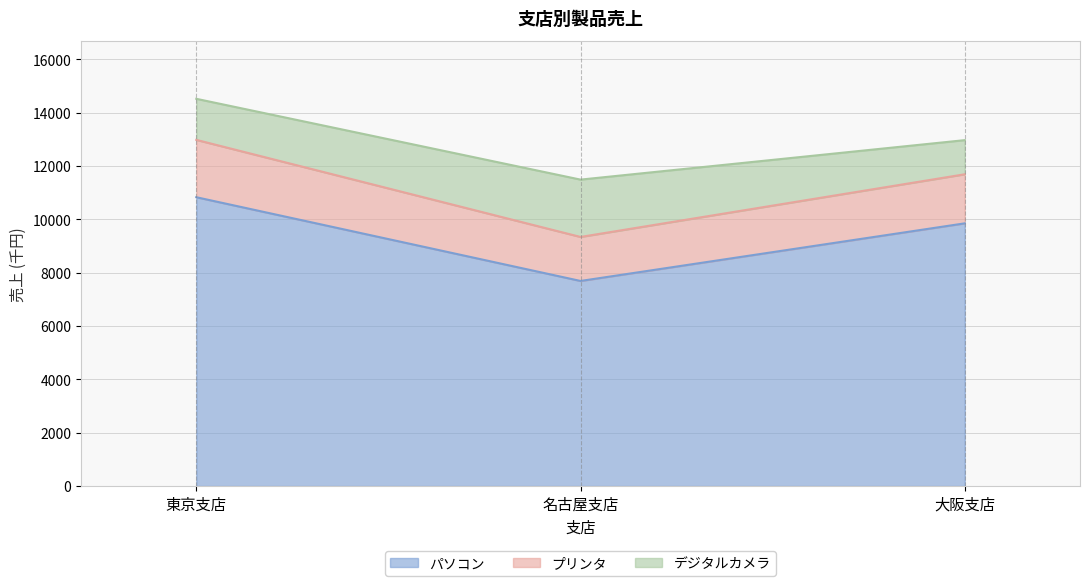

Which has a higher value, 大阪支店 or 名古屋支店?

大阪支店